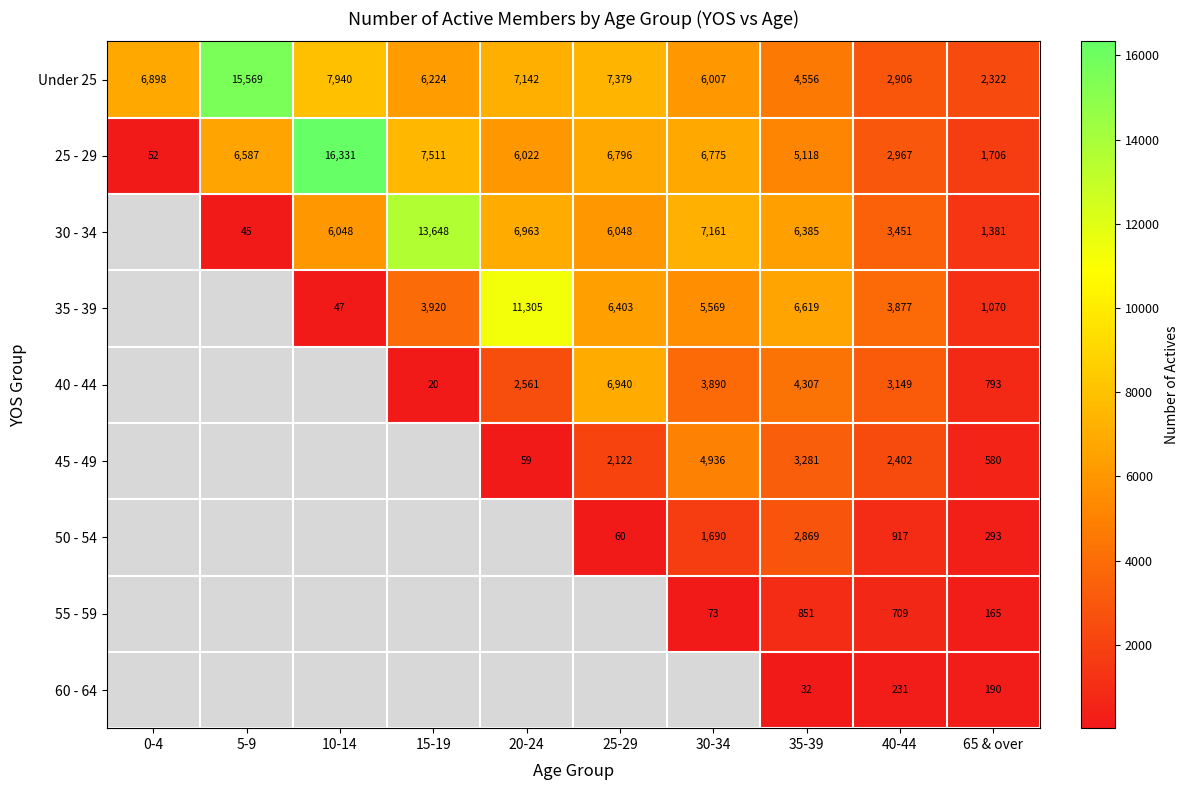

What is the difference between the second highest and minimum values in the Under 25 series?

5618